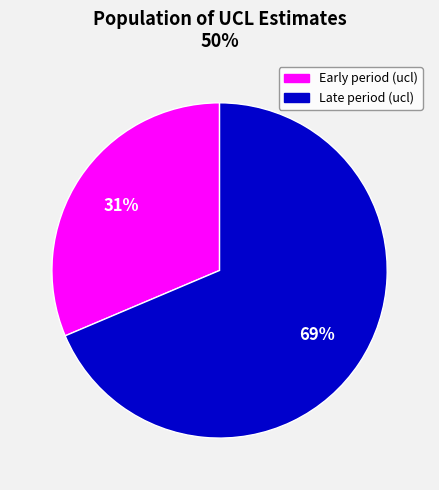

Count the number of slices in the pie.

2